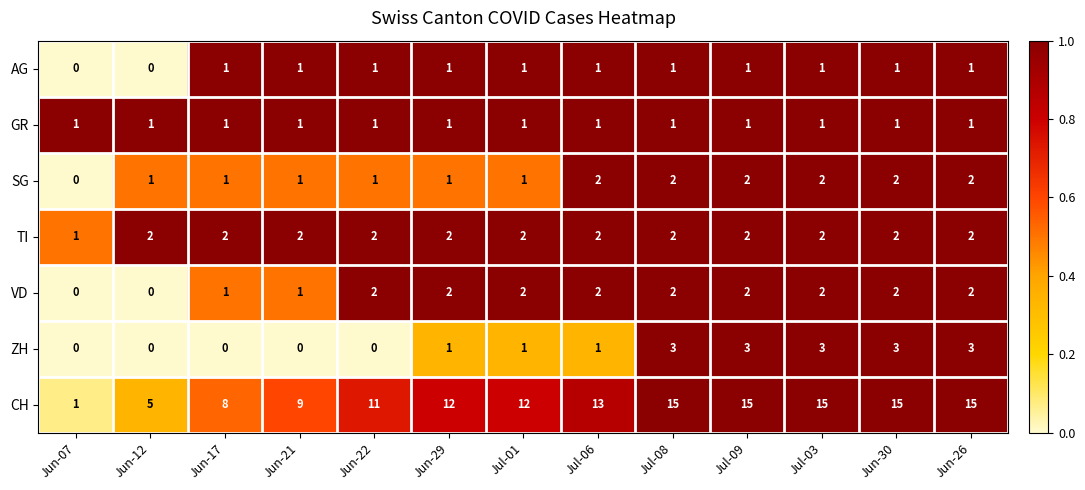

Which series changed the most between Jun-07 and Jun-26?

CH